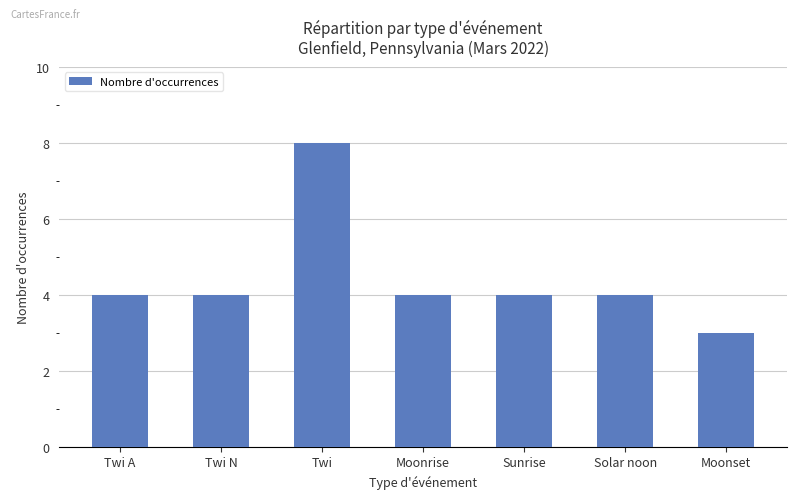

The value at Twi N is 3. True or false?

False